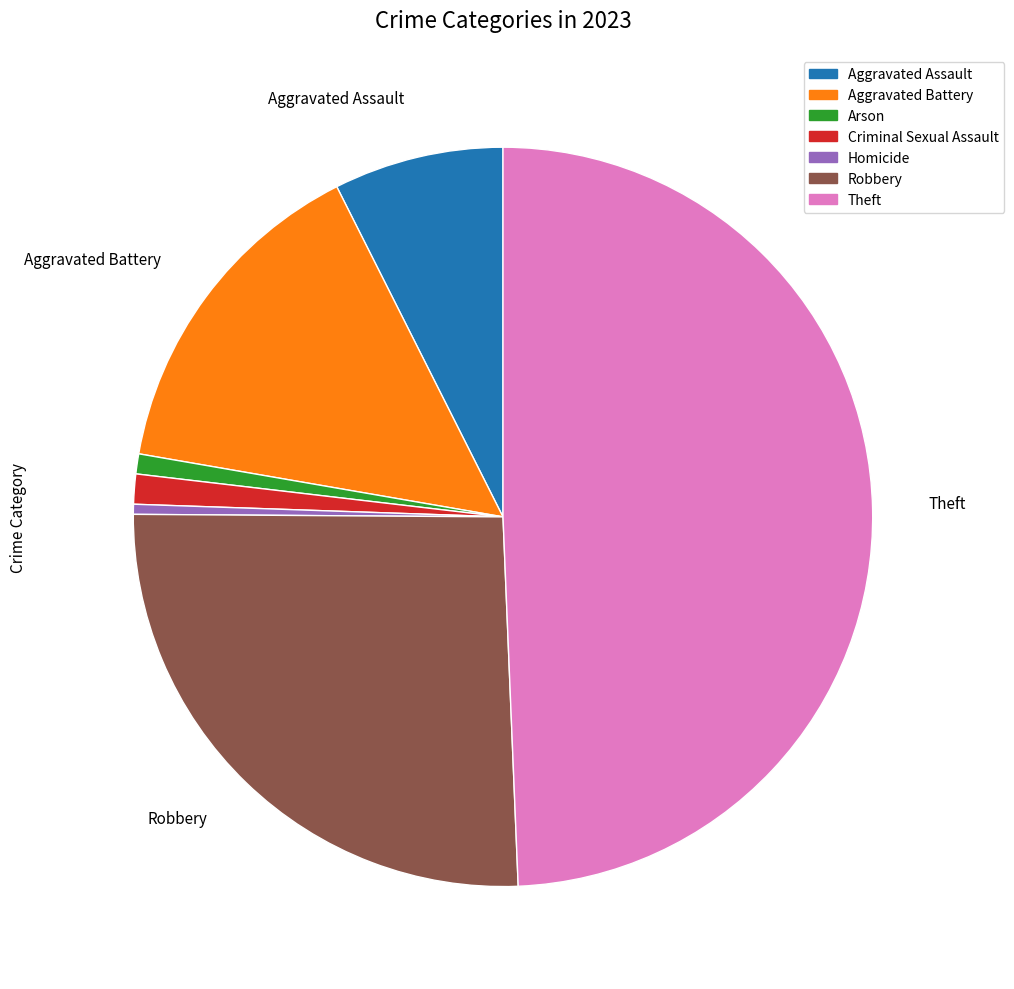

Which category has the biggest portion of the pie?

Theft